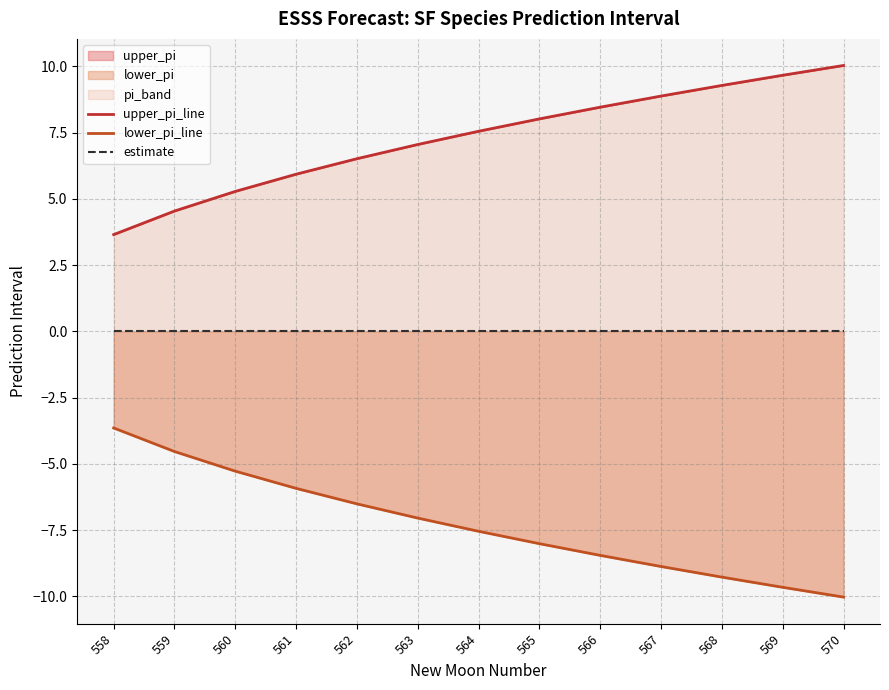

True or false: upper_pi_line has a value of 8.9 at 567.

True